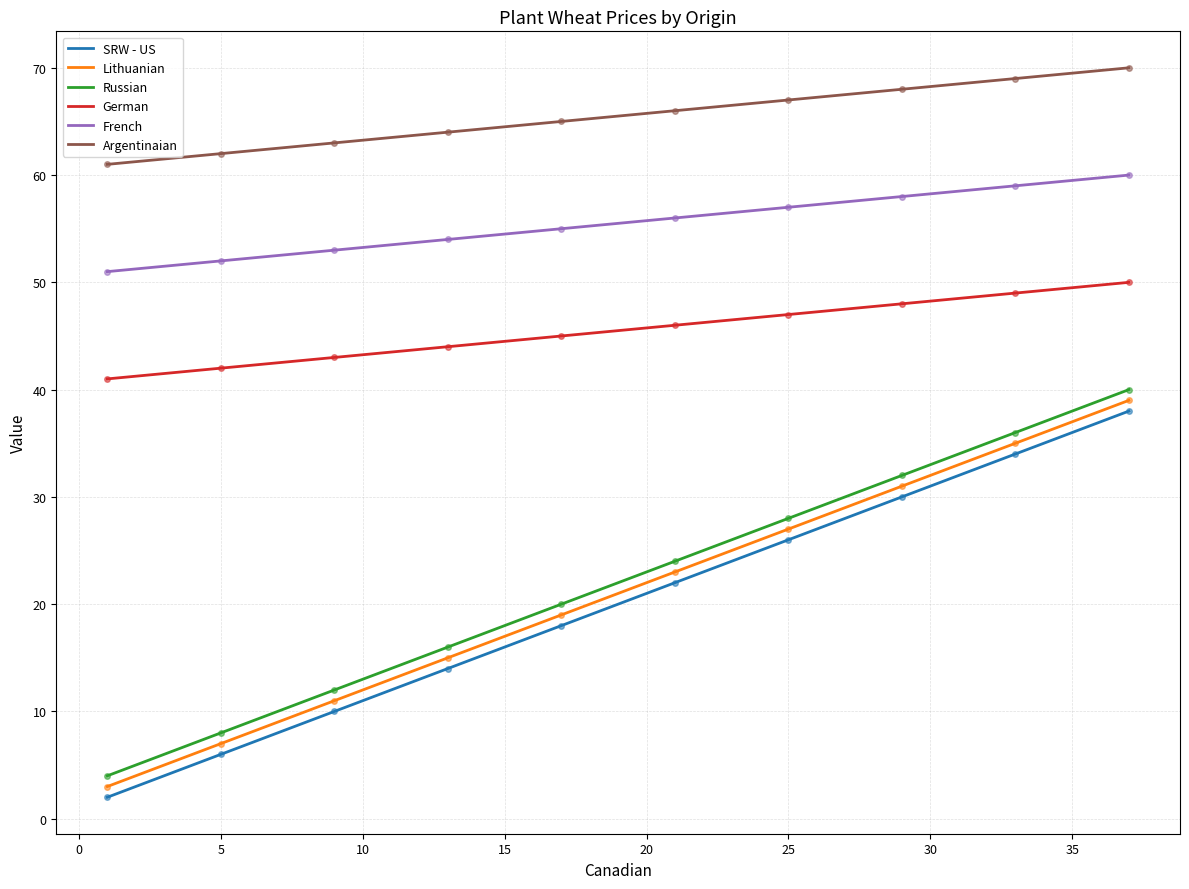

True or false: Lithuanian and French intersect in this chart.

False